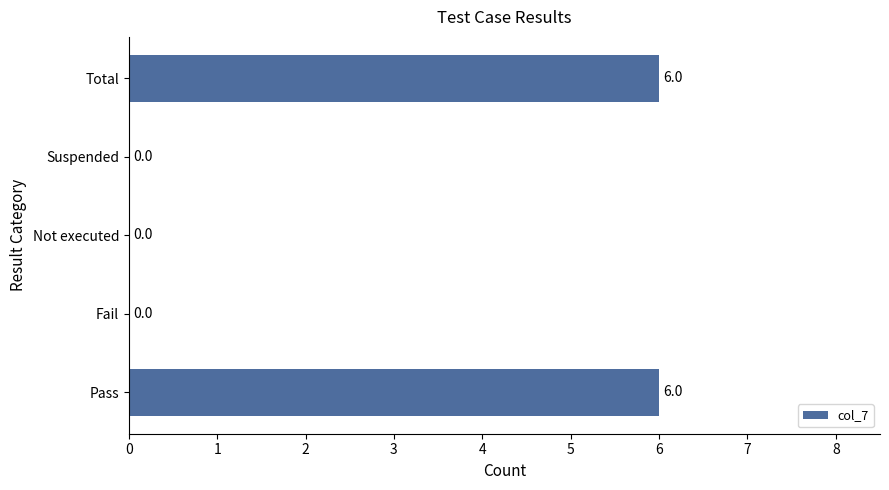

What is the sum of the values at Pass and Fail?

6